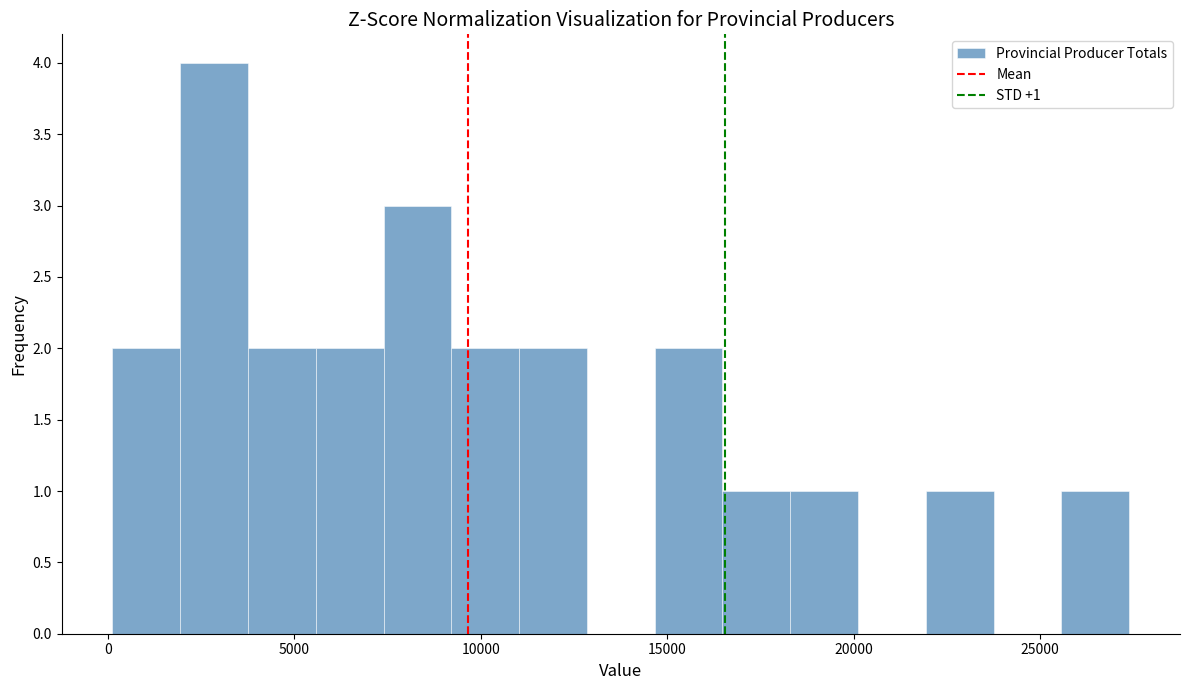

Around what value on the x-axis is the tallest bar? Give the approximate position of its centre, as read against the axis.

3000